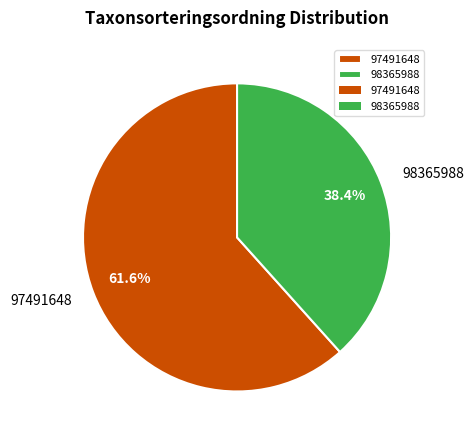

Rank the categories by value from highest to lowest.

97491648, 98365988